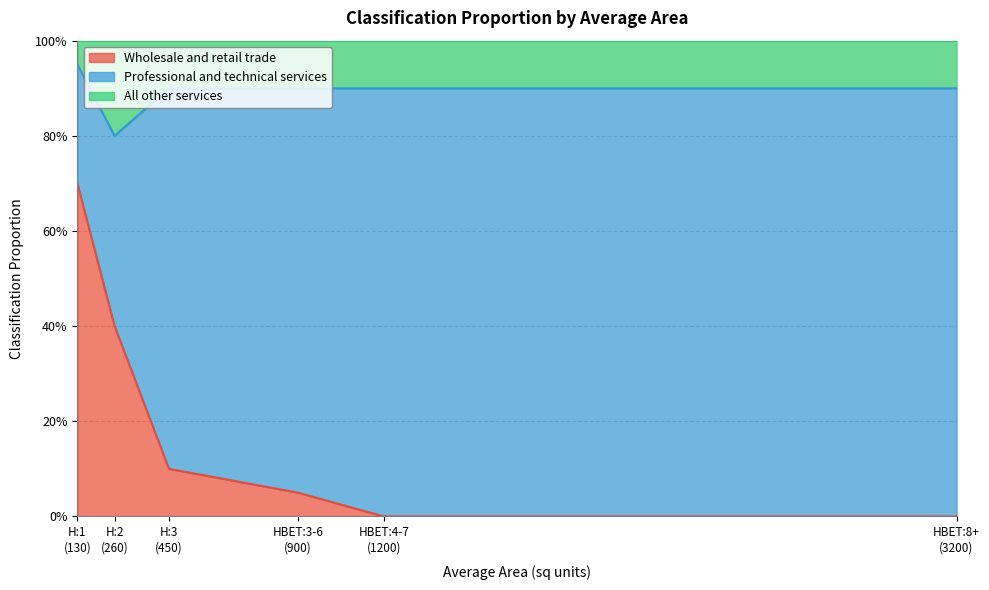

True or false: All other services and Wholesale and retail trade cross at least once.

False